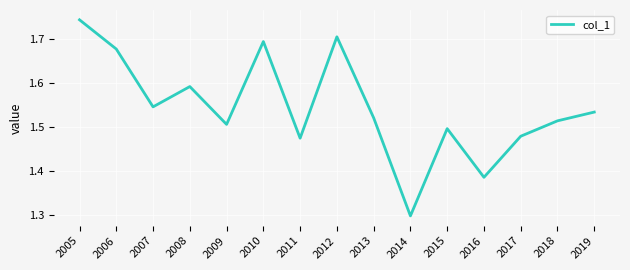

Rank the categories by value from highest to lowest.

2005, 2012, 2010, 2006, 2008, 2007, 2019, 2013, 2018, 2009, 2015, 2017, 2011, 2016, 2014